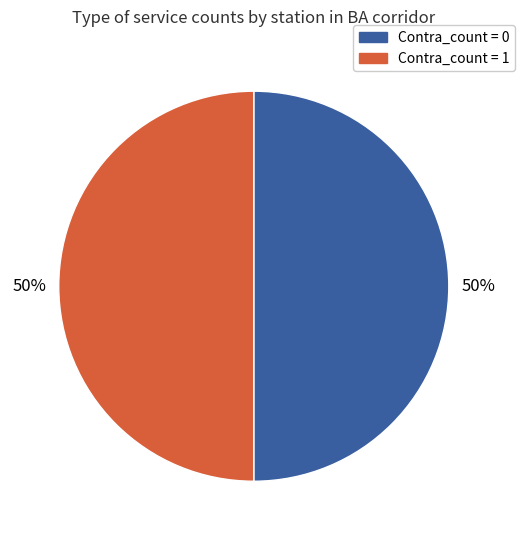

To the nearest percent, what is the average slice percentage?

50%